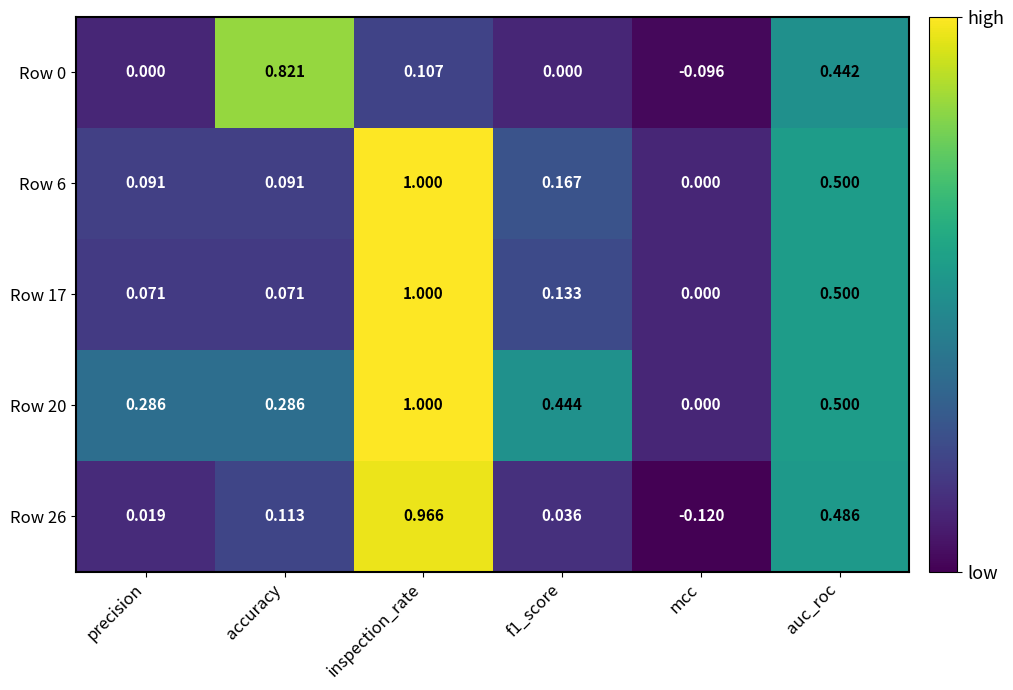

At which category is the sum across all series the highest?

inspection_rate